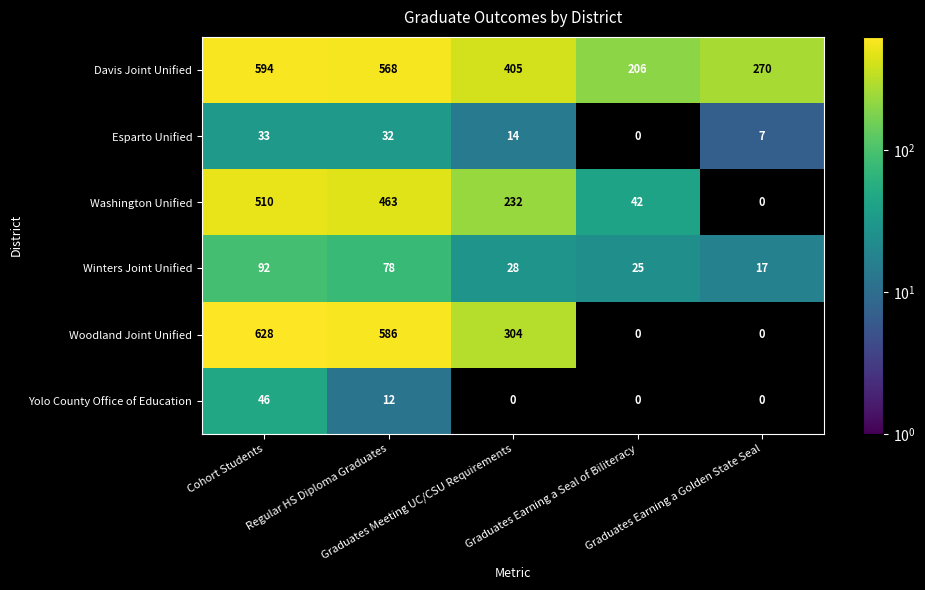

How many Yolo County Office of Education values are between 0 and 12?

4